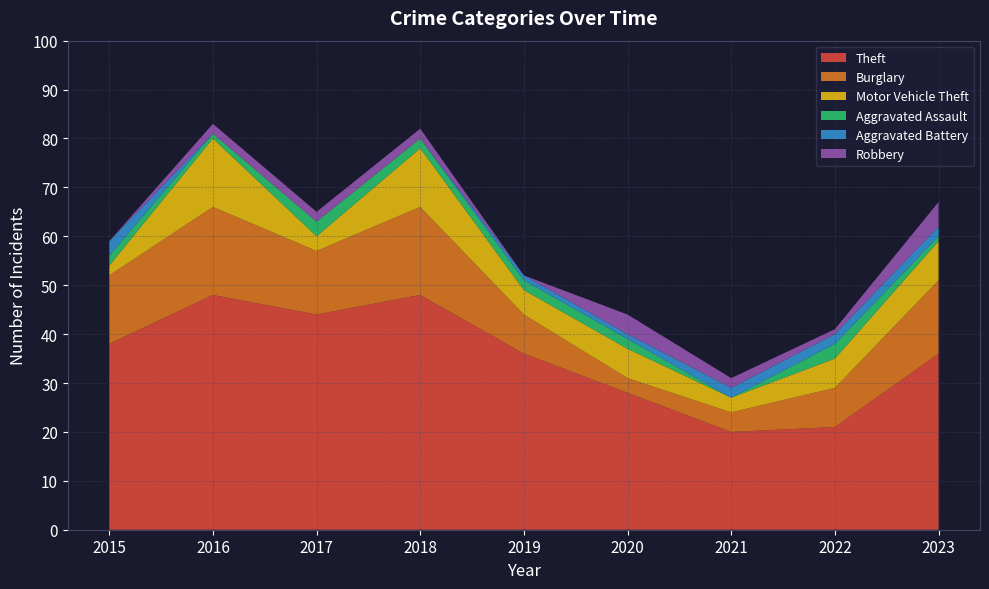

Reading left to right, extract all data points from this chart.

Theft: 38	48	44	48	36	28	20	21	36
Burglary: 14	18	13	18	8	3	4	8	15
Motor Vehicle Theft: 2	14	3	12	5	6	3	6	8
Aggravated Assault: 2	1	3	2	2	2	0	3	1
Aggravated Battery: 3	0	0	0	1	1	2	2	2
Robbery: 0	2	2	2	0	4	2	1	5